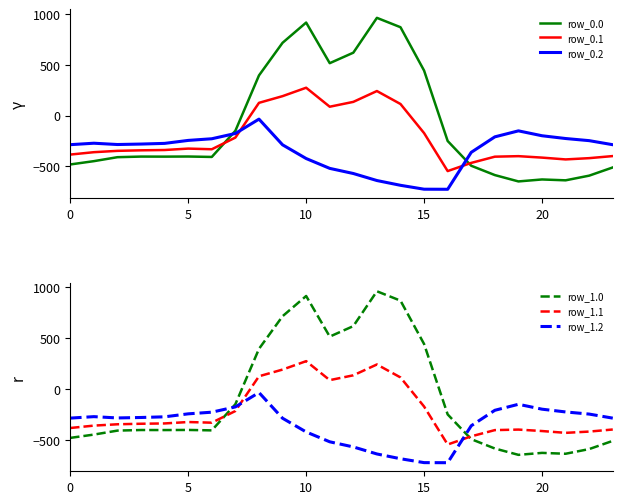

True or false: row_0.0 has a value of 723.6 at 11.

False